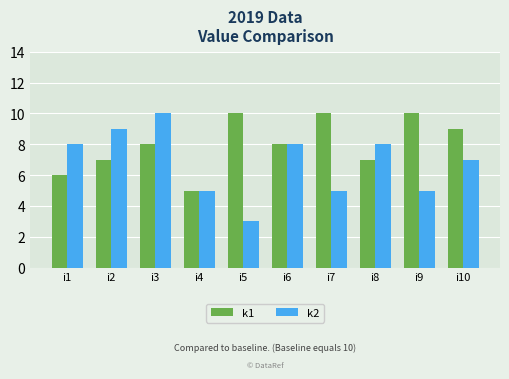

Rank the series by their average value, from highest to lowest.

k1, k2